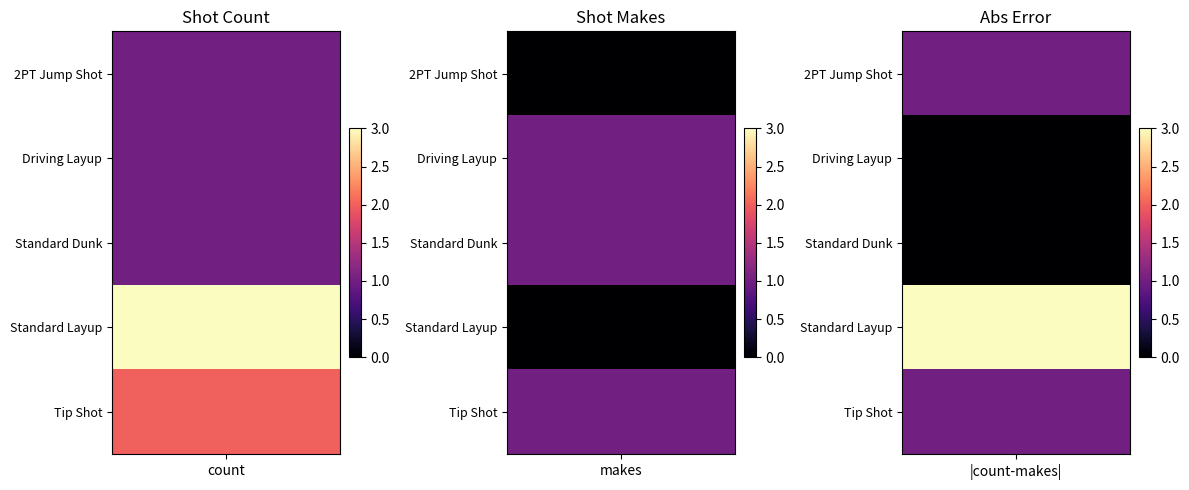

Which category has the lowest value in the Tip Shot series?

shot_makes